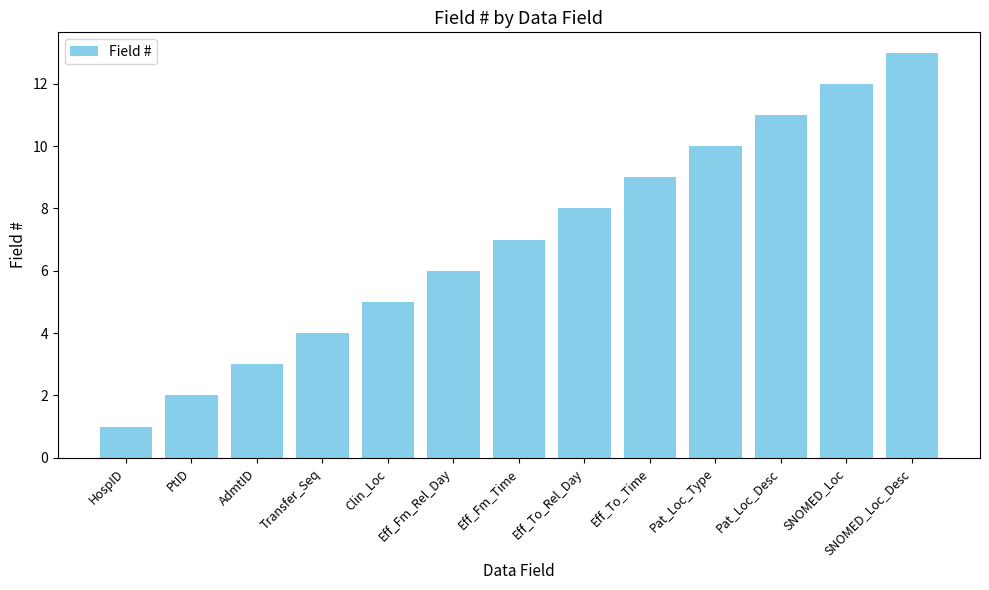

What is the sum of all values?

91